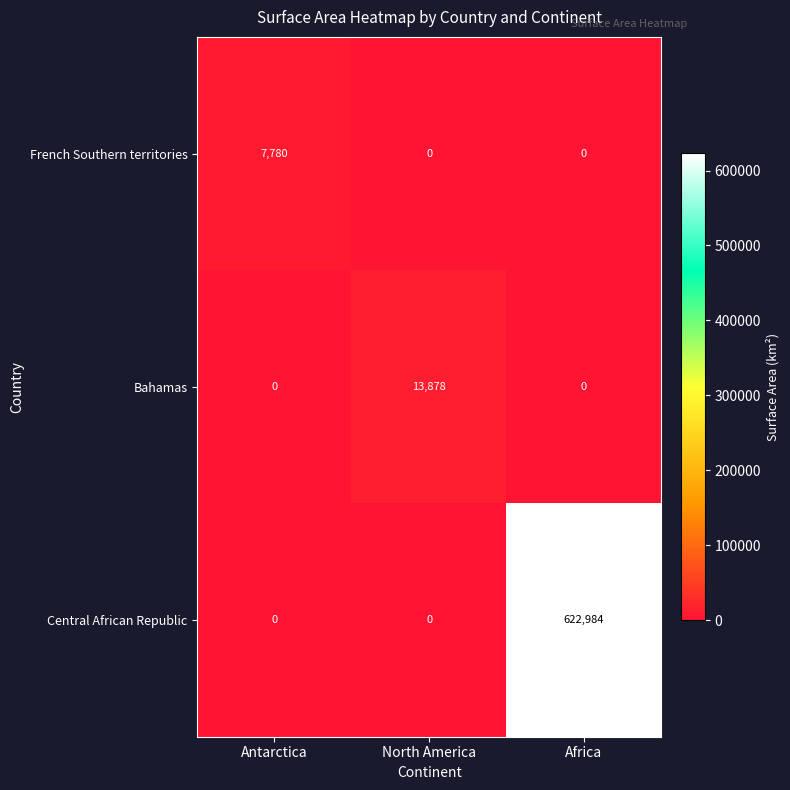

The Central African Republic series shows 1035686 at Africa. True or false?

False